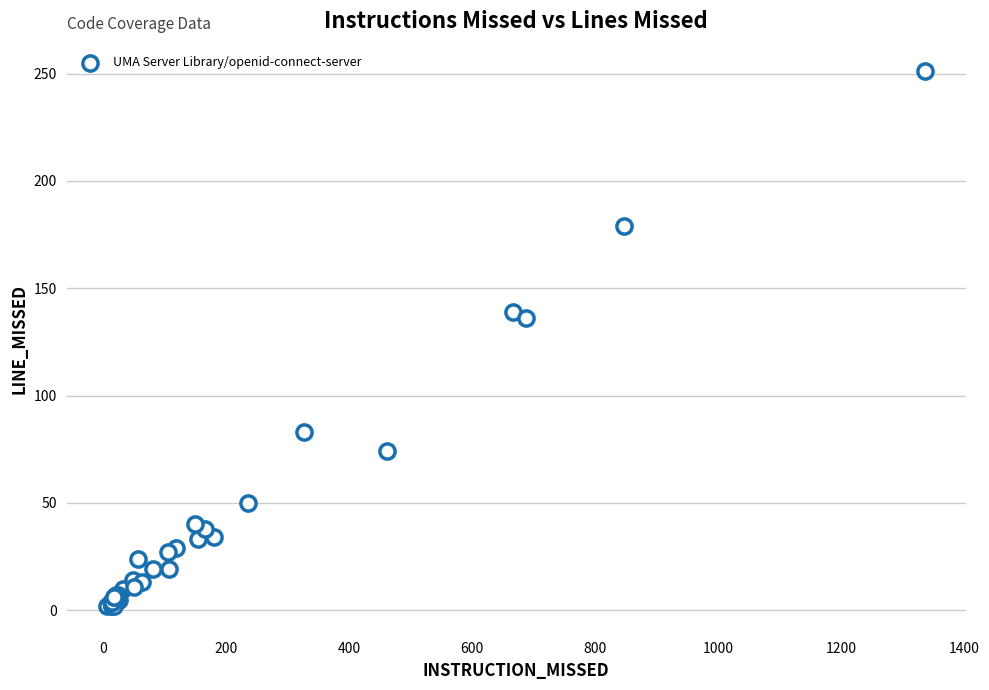

What Y value in the scatter plot is closest to 126?

136